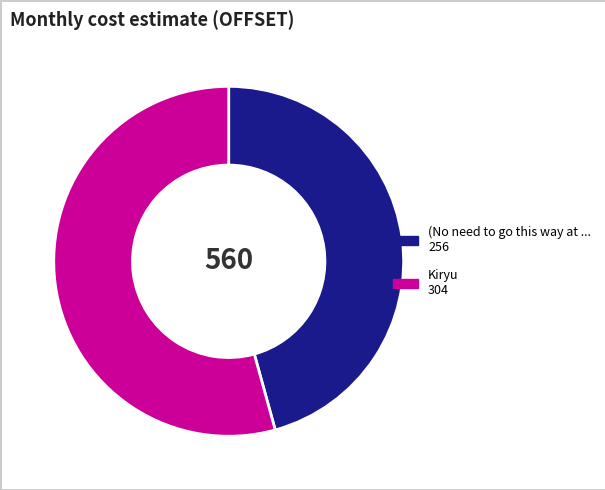

Is there any slice that represents more than half of the pie?

Yes